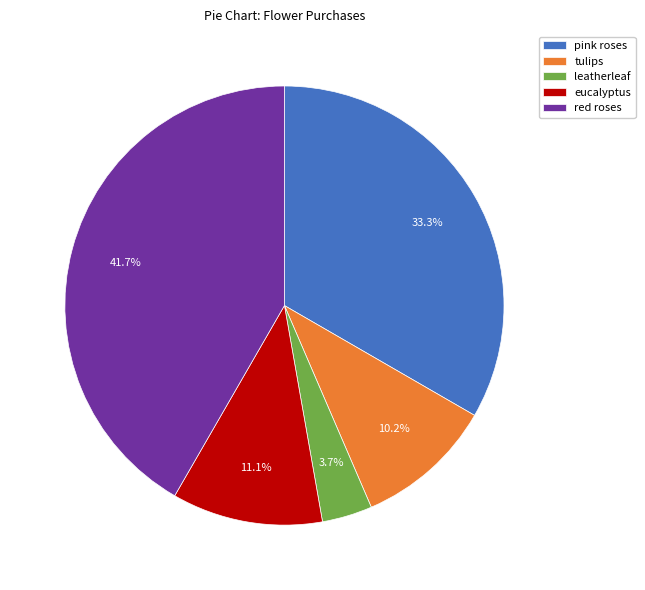

Approximately how many times larger is the value at pink roses compared to tulips?

3.3